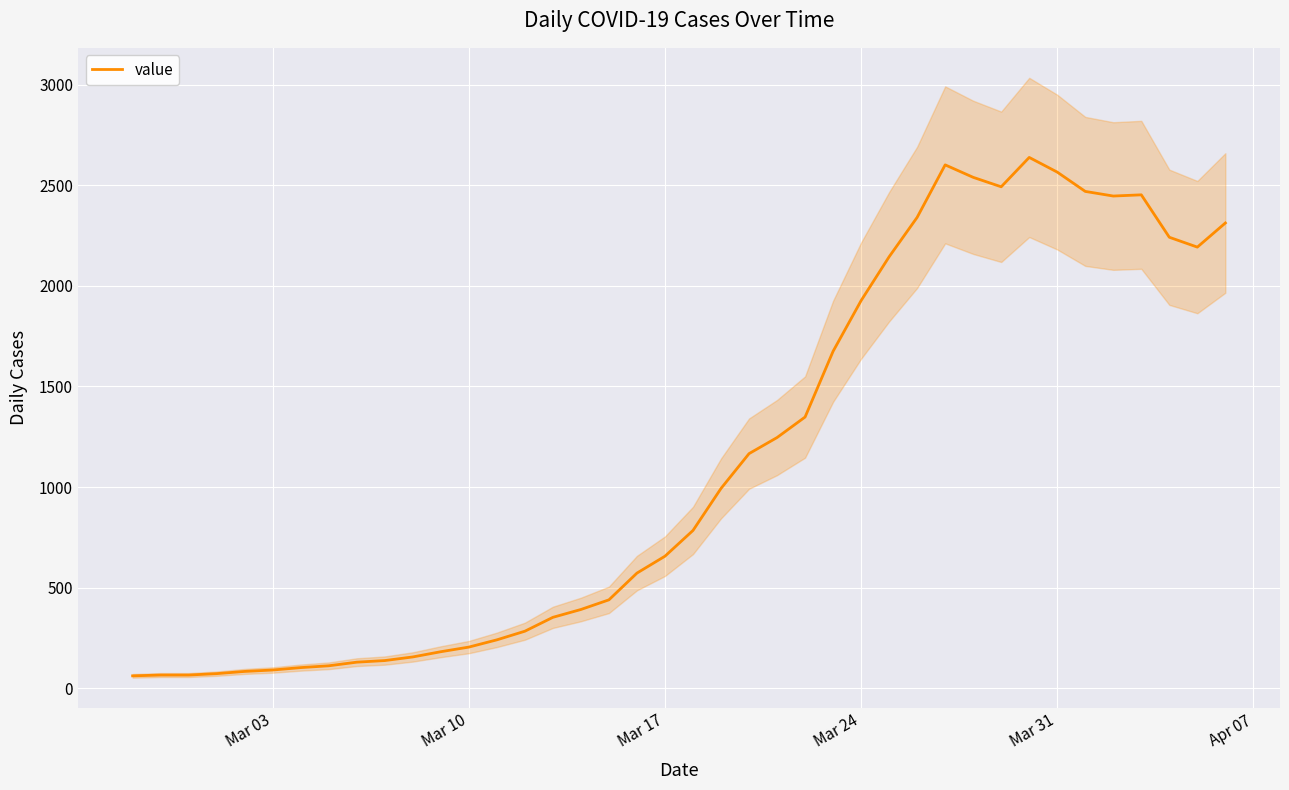

What is the highest value of the value series?

2639